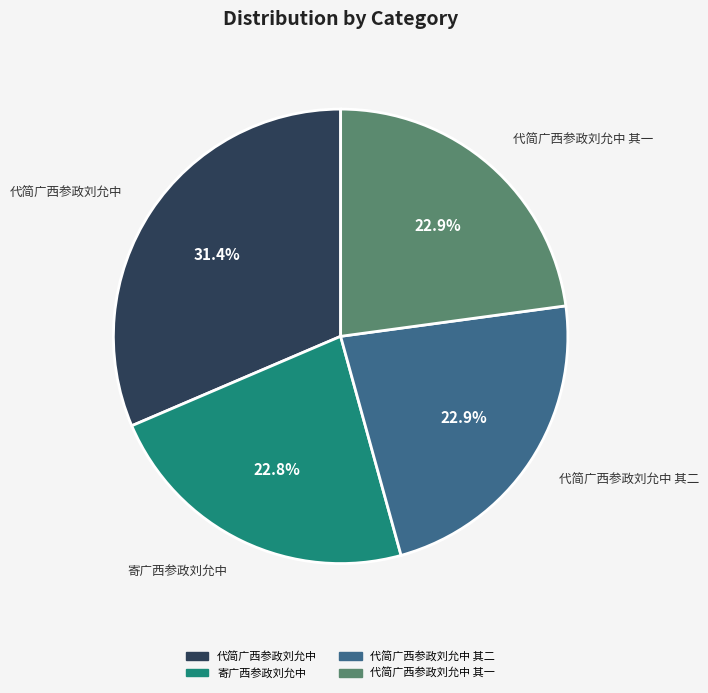

Is there any slice that represents more than half of the pie?

No